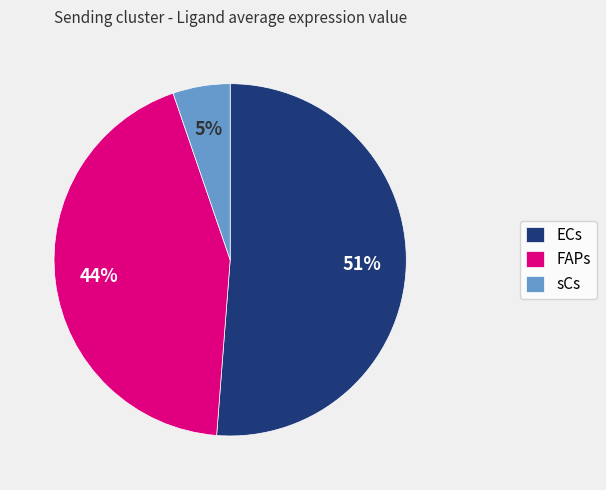

To the nearest percent, what is the difference between the sCs and ECs slice percentages?

46%